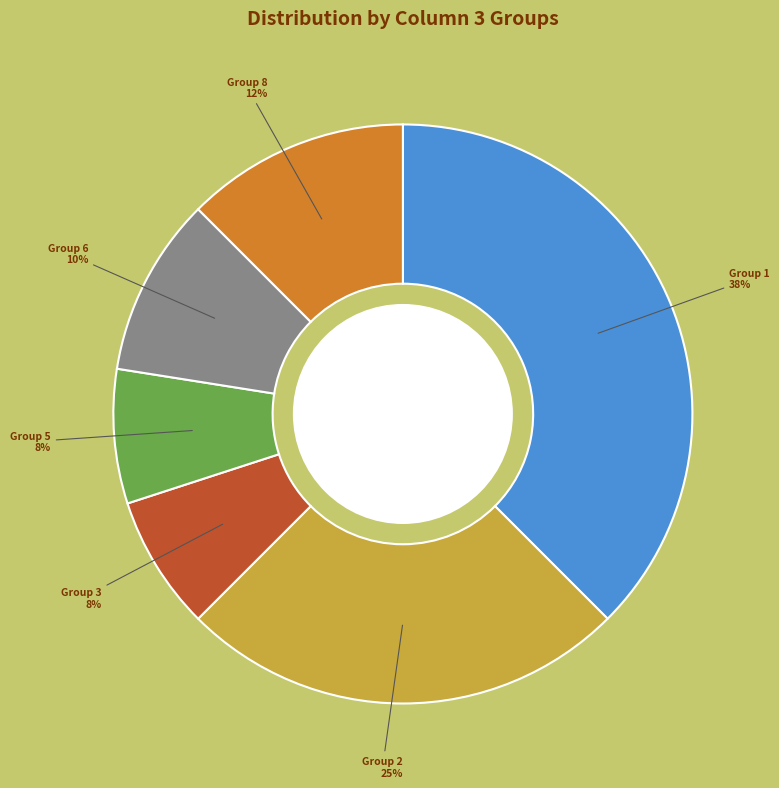

To the nearest percent, what is the average slice percentage?

17%